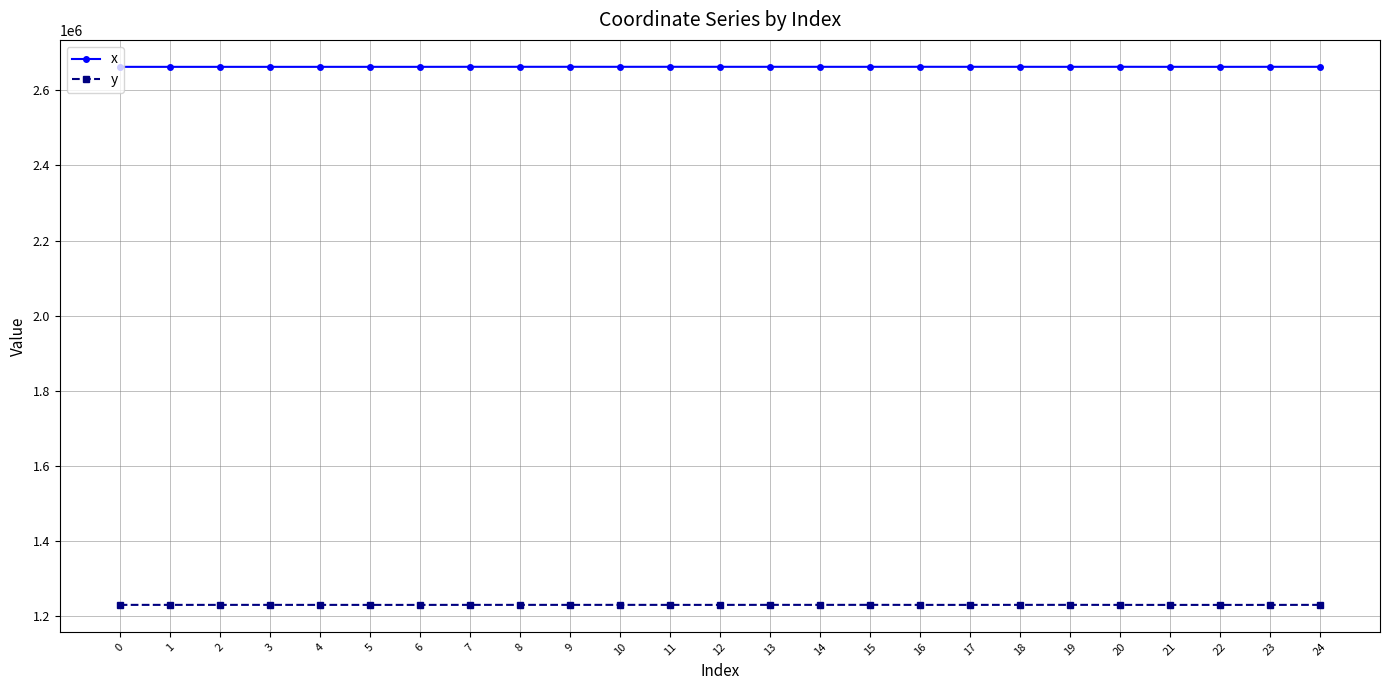

What is the difference between the maximum and minimum values in the y series?

169.4